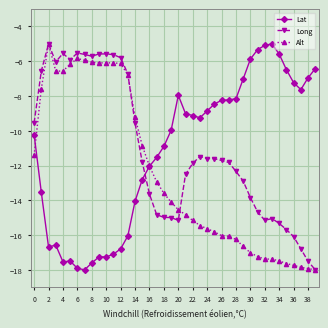

How many lines are shown in the chart?

3